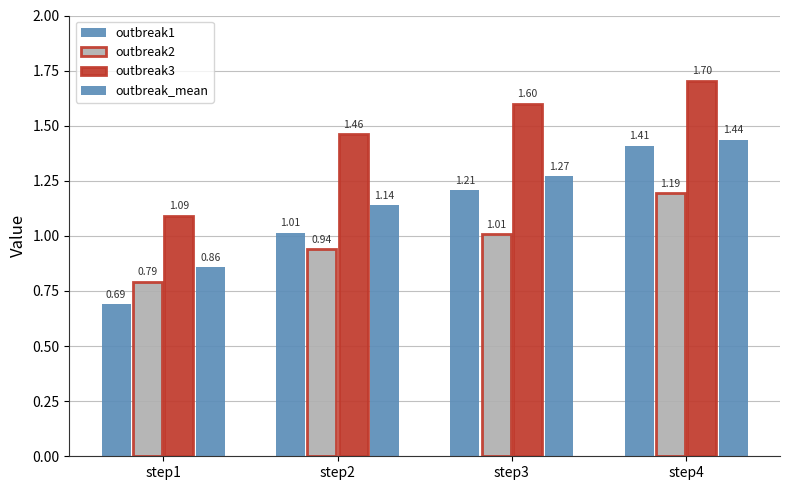

How many groups of bars are there?

4